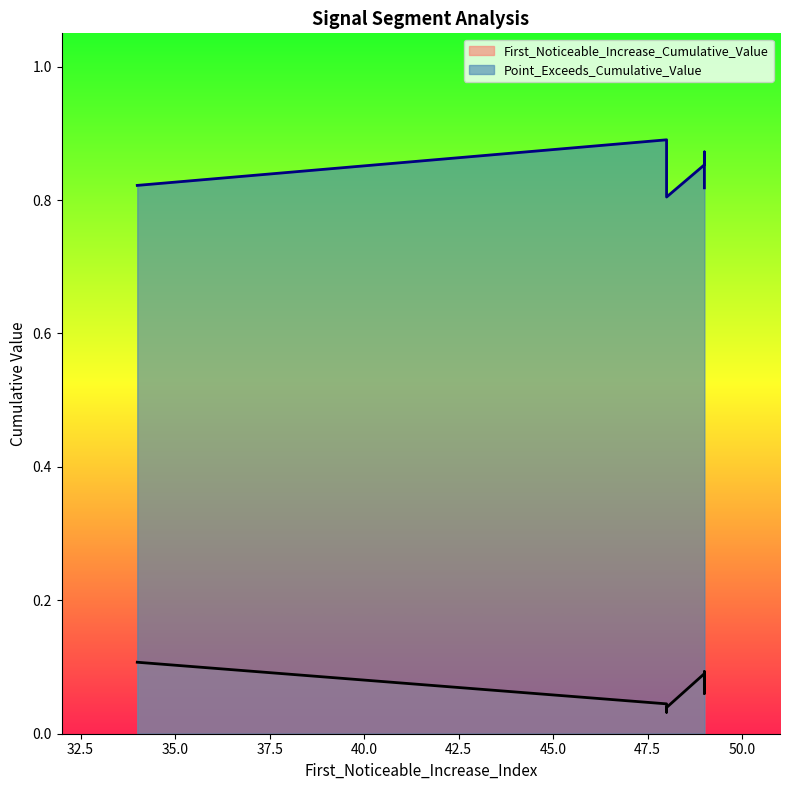

The value of First_Noticeable_Increase_Cumulative_Value at 49 is 0.1. True or false?

False